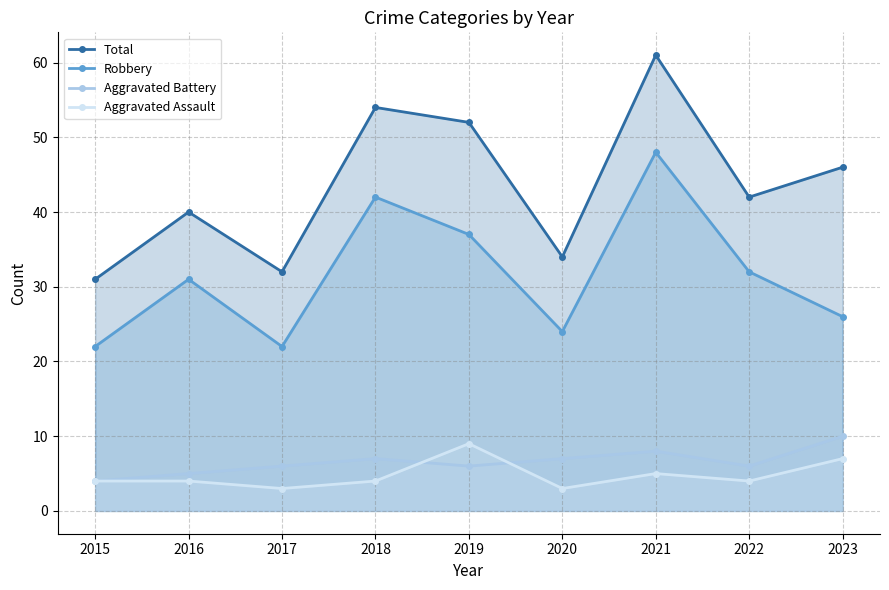

How many times do Aggravated Battery and Aggravated Assault cross each other?

2